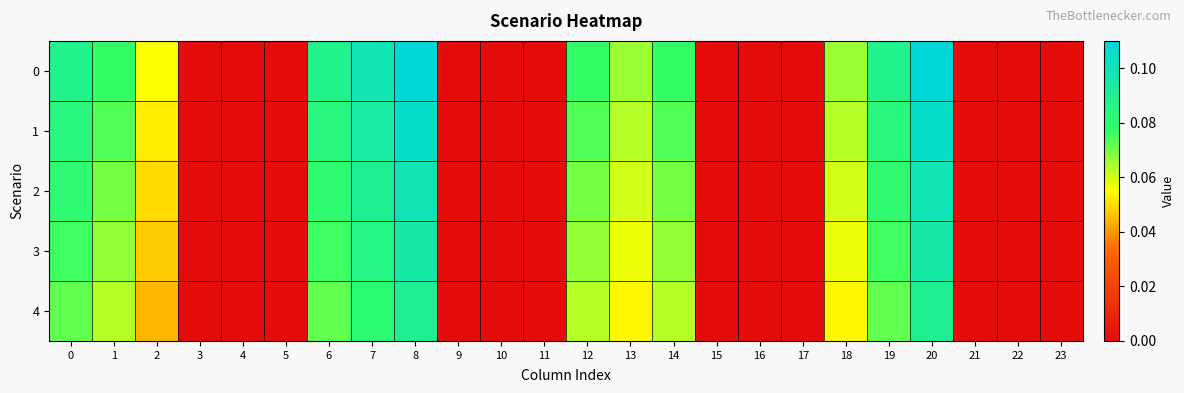

Reading left to right, transcribe all the data shown in this chart.

0: 0=0.1	1=0.1	2=0.1	3=0.0	4=0.0	5=0.0	6=0.1	7=0.1	8=0.1	9=0.0	10=0.0	11=0.0	12=0.1	13=0.1	14=0.1	15=0.0	16=0.0	17=0.0	18=0.1	19=0.1	20=0.1	21=0.0	22=0.0	23=0.0
1: 0=0.1	1=0.1	2=0.1	3=0.0	4=0.0	5=0.0	6=0.1	7=0.1	8=0.1	9=0.0	10=0.0	11=0.0	12=0.1	13=0.1	14=0.1	15=0.0	16=0.0	17=0.0	18=0.1	19=0.1	20=0.1	21=0.0	22=0.0	23=0.0
2: 0=0.1	1=0.1	2=0.1	3=0.0	4=0.0	5=0.0	6=0.1	7=0.1	8=0.1	9=0.0	10=0.0	11=0.0	12=0.1	13=0.1	14=0.1	15=0.0	16=0.0	17=0.0	18=0.1	19=0.1	20=0.1	21=0.0	22=0.0	23=0.0
3: 0=0.1	1=0.1	2=0.0	3=0.0	4=0.0	5=0.0	6=0.1	7=0.1	8=0.1	9=0.0	10=0.0	11=0.0	12=0.1	13=0.1	14=0.1	15=0.0	16=0.0	17=0.0	18=0.1	19=0.1	20=0.1	21=0.0	22=0.0	23=0.0
4: 0=0.1	1=0.1	2=0.0	3=0.0	4=0.0	5=0.0	6=0.1	7=0.1	8=0.1	9=0.0	10=0.0	11=0.0	12=0.1	13=0.1	14=0.1	15=0.0	16=0.0	17=0.0	18=0.1	19=0.1	20=0.1	21=0.0	22=0.0	23=0.0